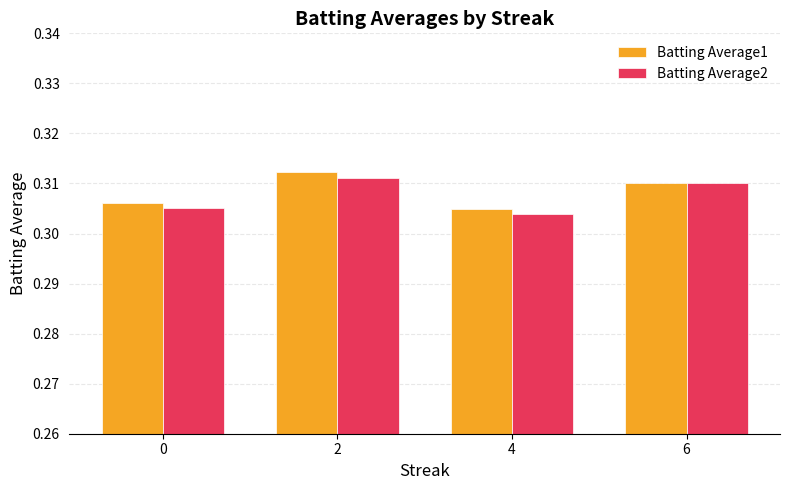

What is the sum of the Batting Average1 values at 2 and 6?

0.6